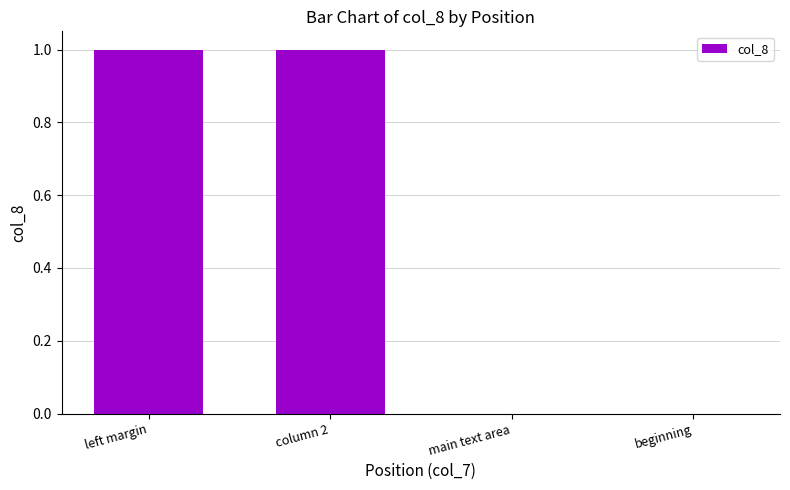

What is the maximum value shown in the chart?

1